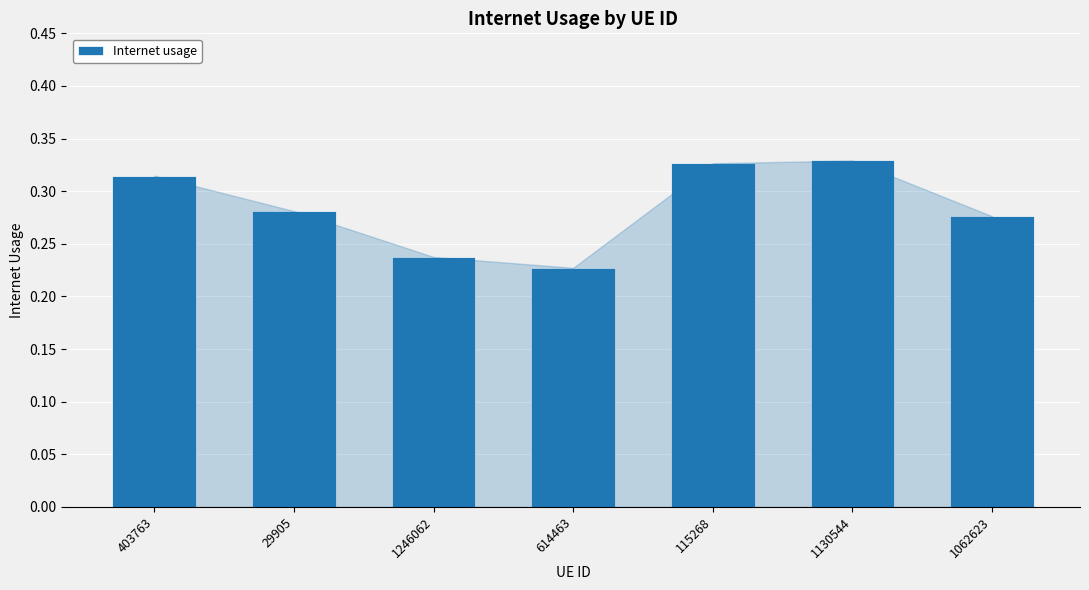

At which category does the chart reach its minimum across all series?

614463